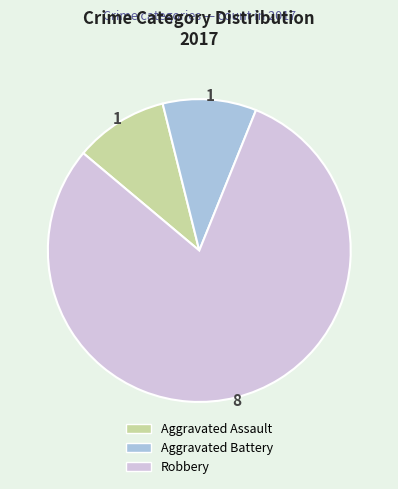

Which has a higher value, Aggravated Battery or Robbery?

Robbery